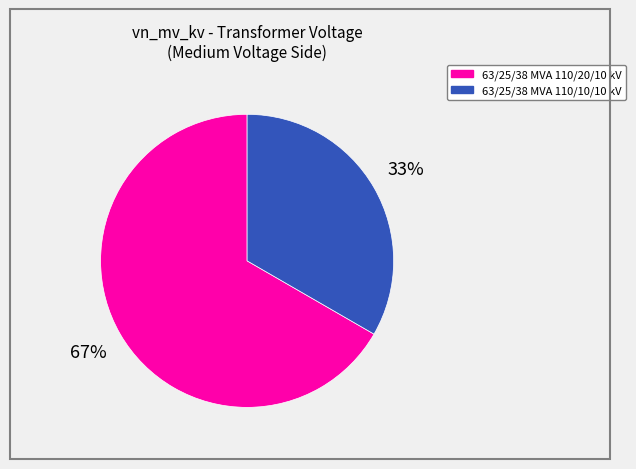

True or false: 63/25/38 MVA 110/10/10 kV accounts for 33% of the total.

True